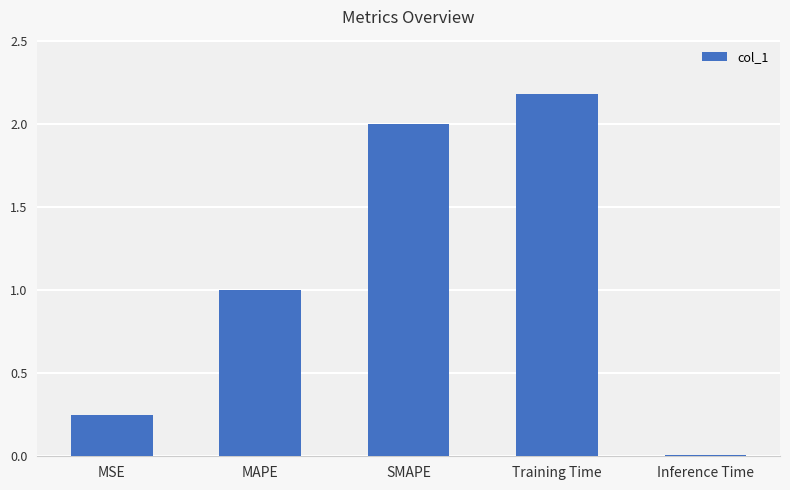

Between MAPE and Inference Time, which is larger?

MAPE